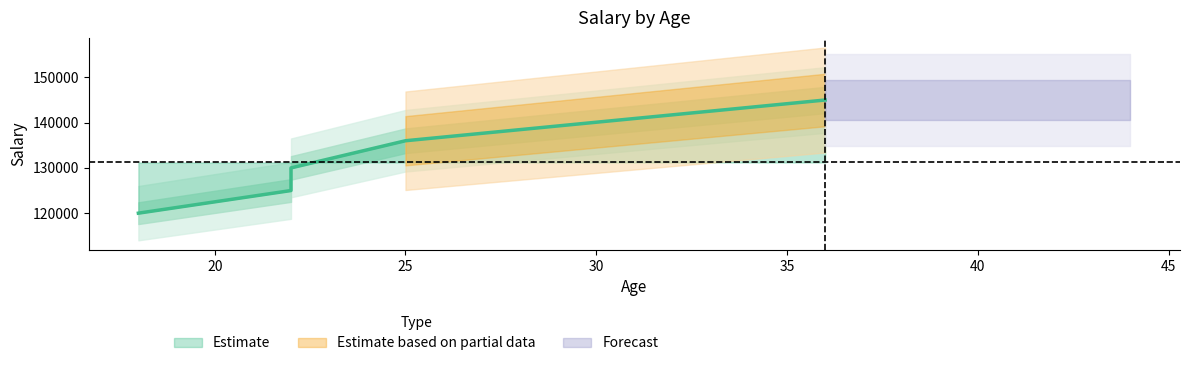

What is the maximum value shown in the chart?

145000